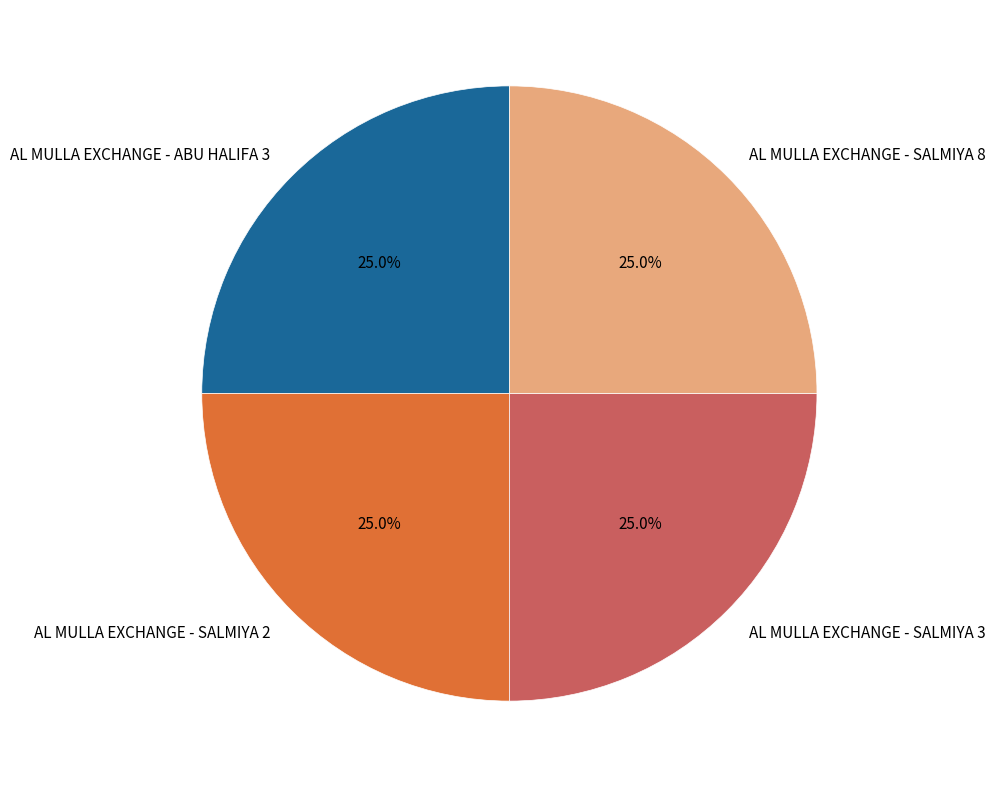

The AL MULLA EXCHANGE - SALMIYA 2 slice represents 19% of the pie. True or false?

False